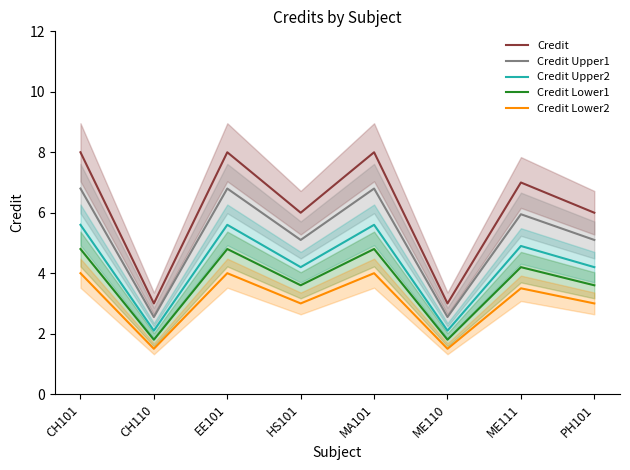

Where is the first local minimum for Credit Lower2?

CH110